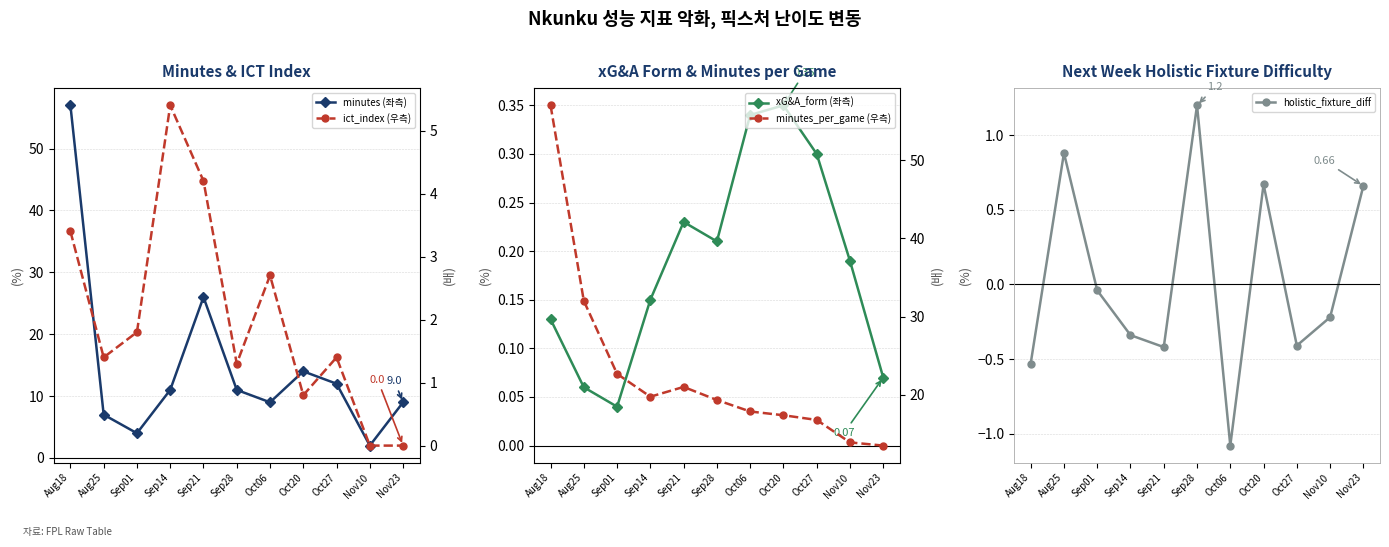

At which category does holistic_fixture_diff reach its first local peak?

Aug25